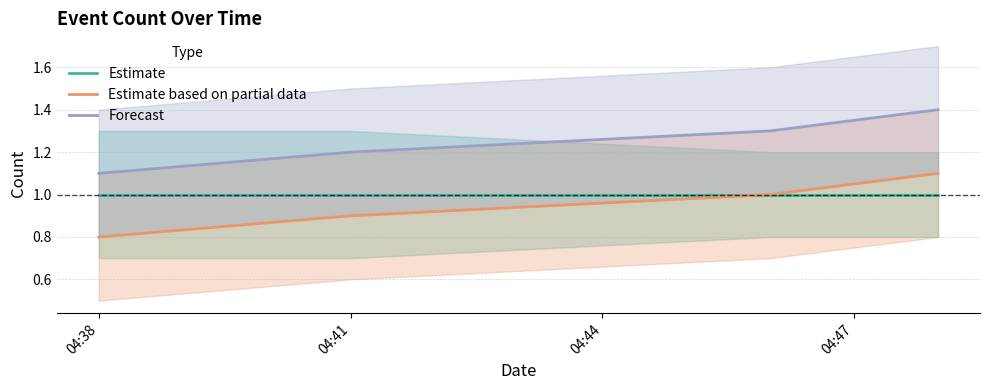

What is the difference between the maximum and minimum values in the Forecast series?

0.3